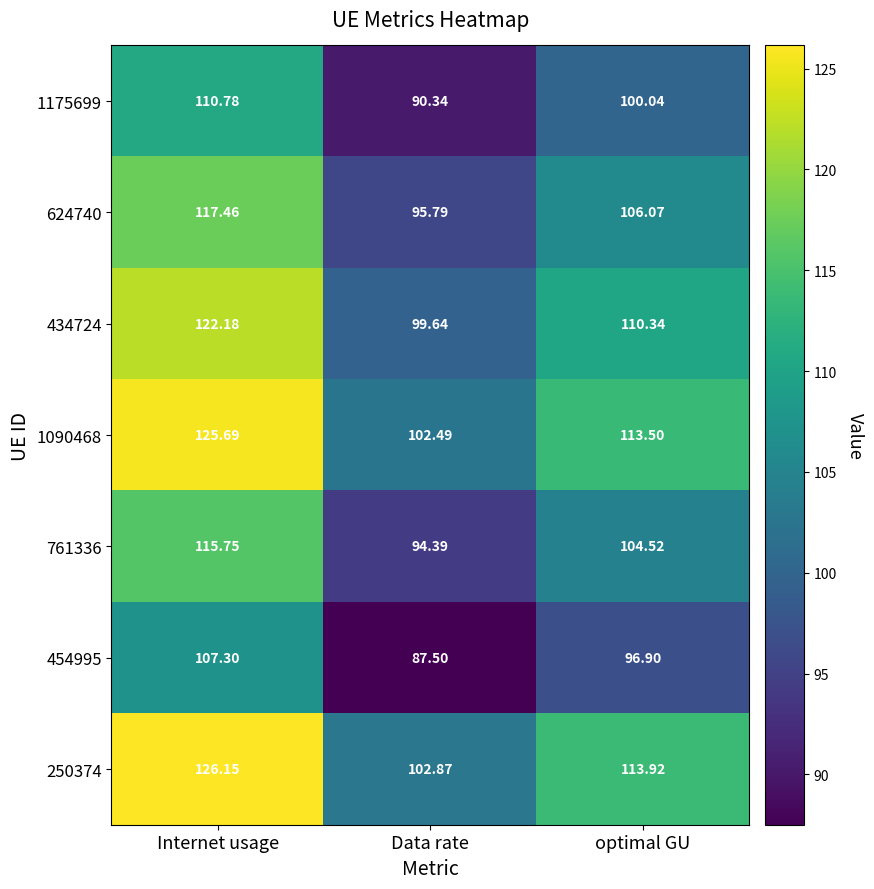

How many distinct data groups are displayed?

7